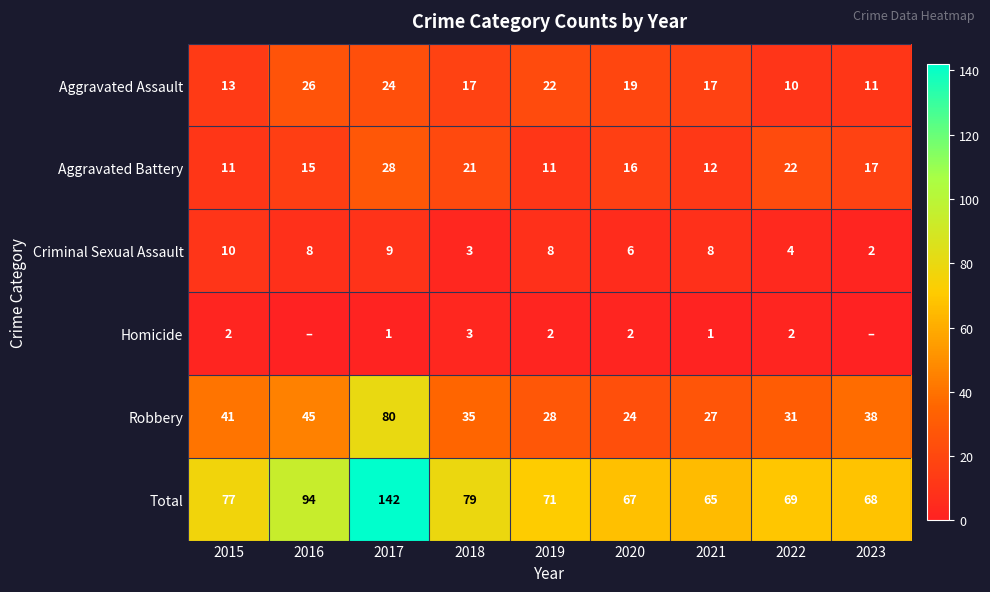

What is the approximate value of Aggravated Assault at 2020, to the nearest 5?

20